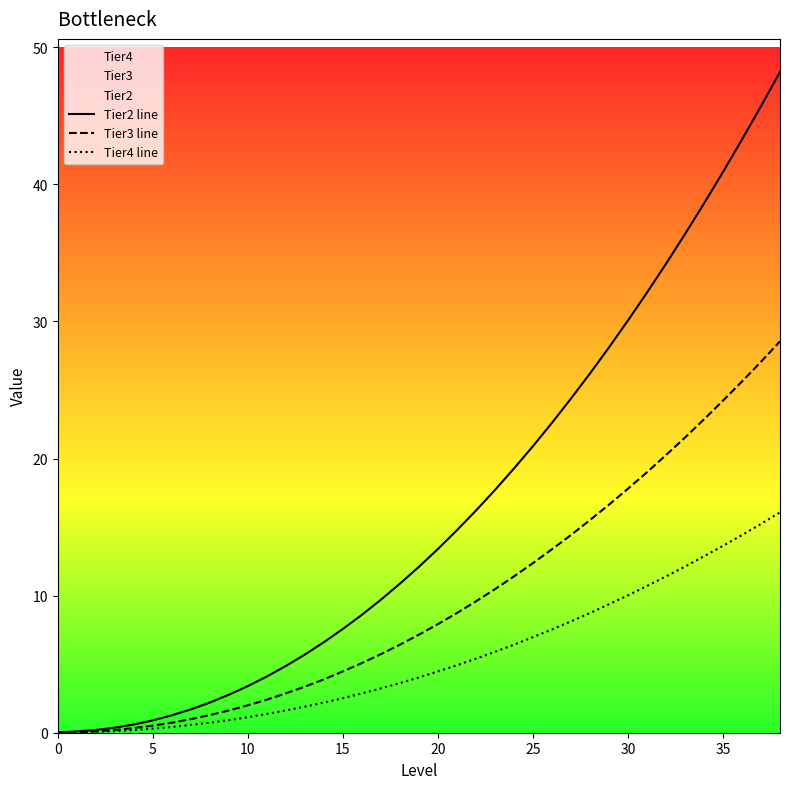

Is it true that Tier2 line equals 19.3 at 24?

True